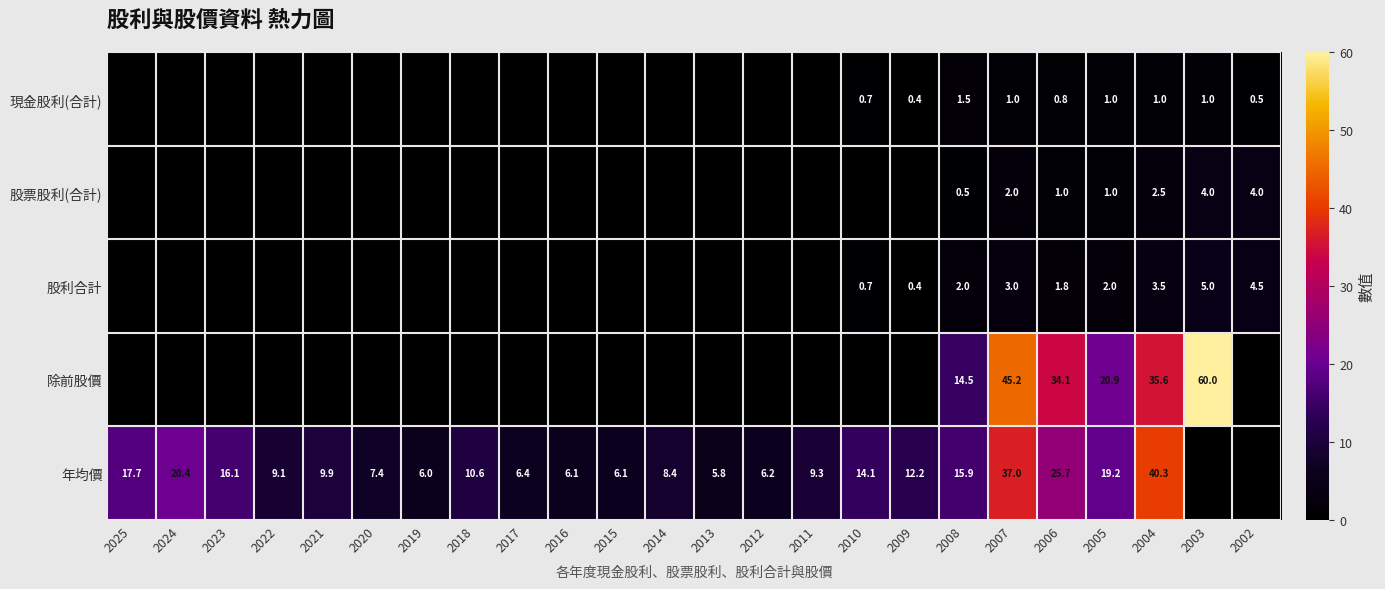

Which category has the lowest value across all series?

2025